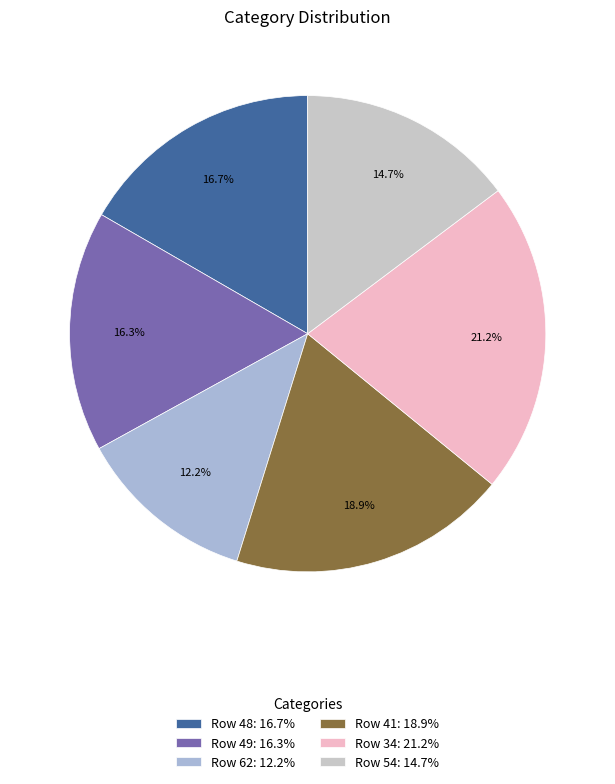

How many segments does this pie chart have?

6